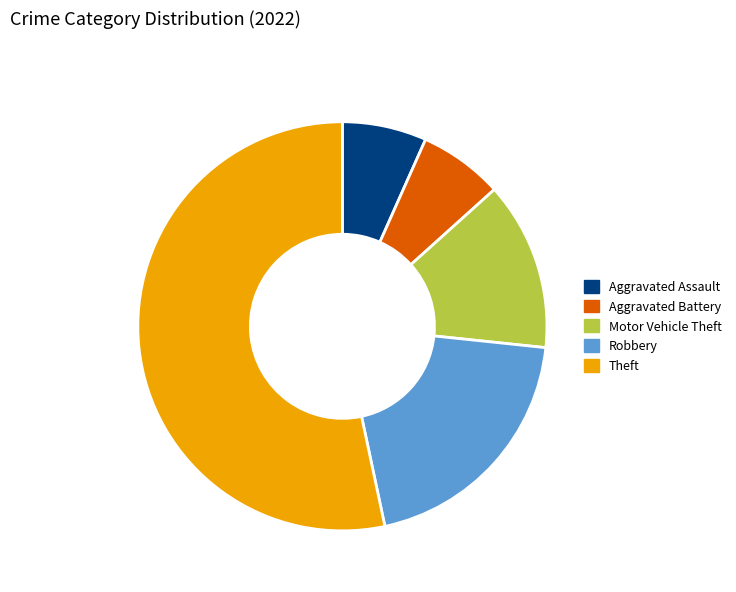

Between Robbery and Theft, which is larger?

Theft